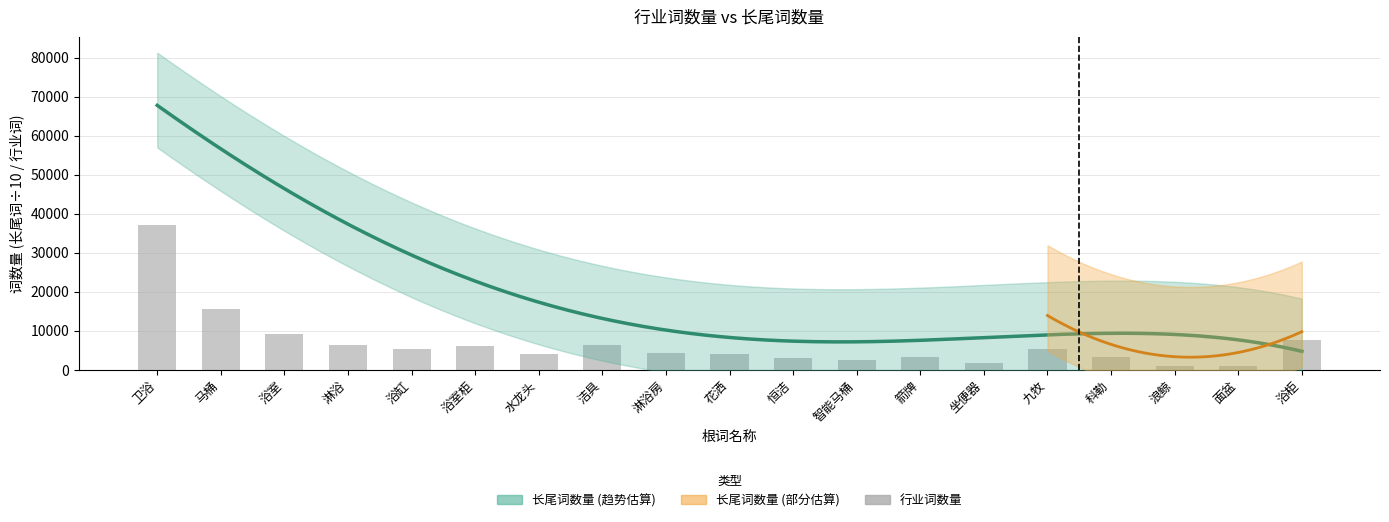

What is the difference between the values at 淋浴 and 花洒?

2181